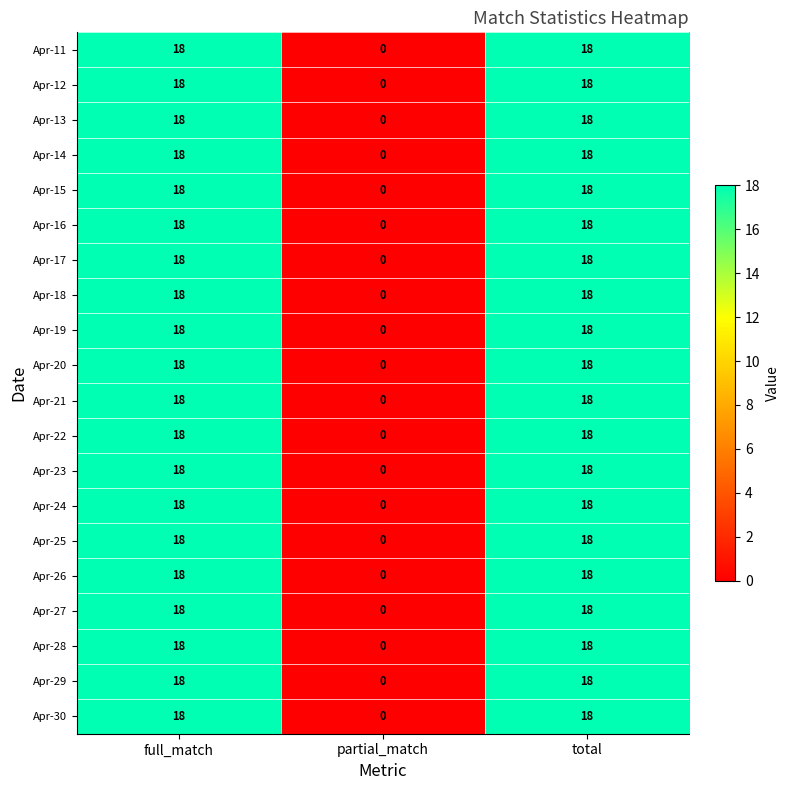

What value does the Apr-22 series have at total, to the nearest 10?

20